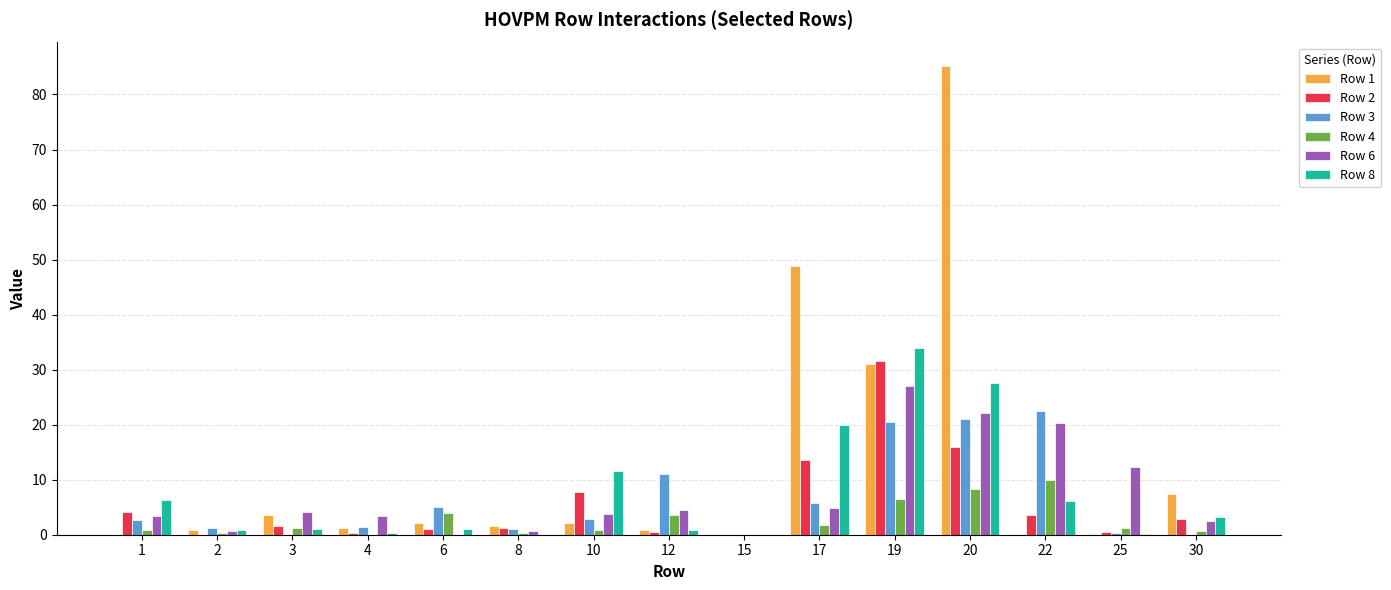

Count the number of categories in the chart.

15